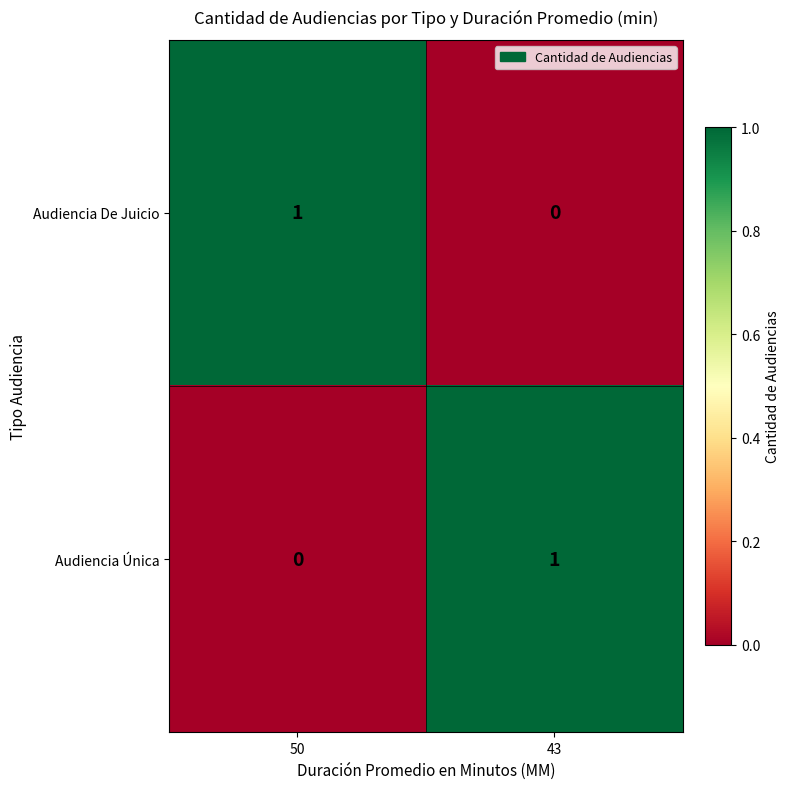

Reading left to right, extract all data points from this chart.

Audiencia De Juicio: 50=1	43=0
Audiencia Única: 50=0	43=1